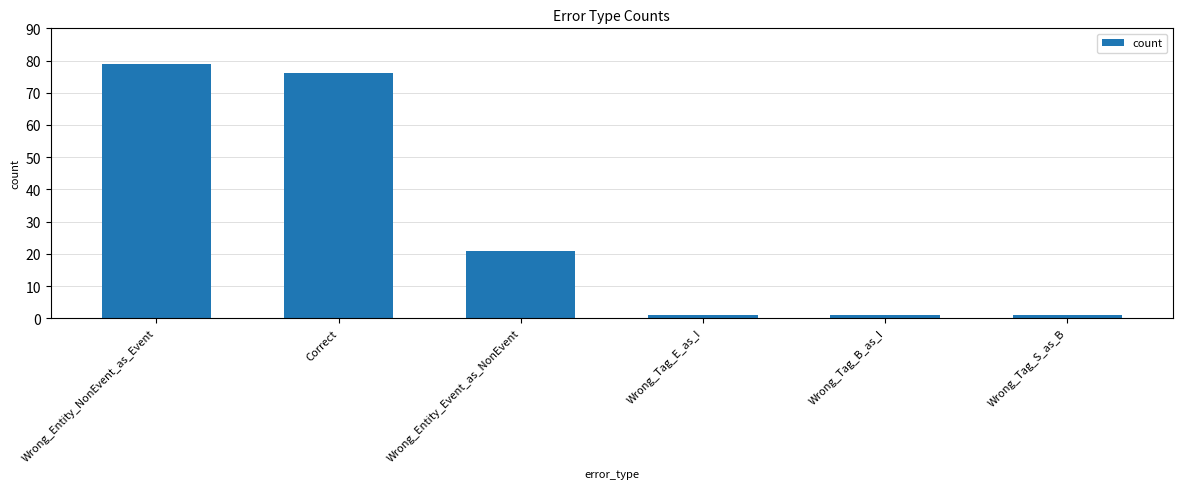

What is the sum of all values?

179